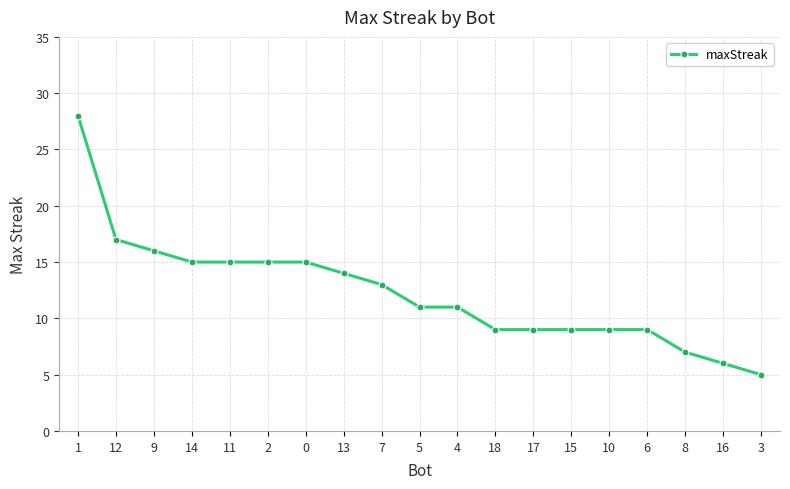

How many series are shown in this chart?

1